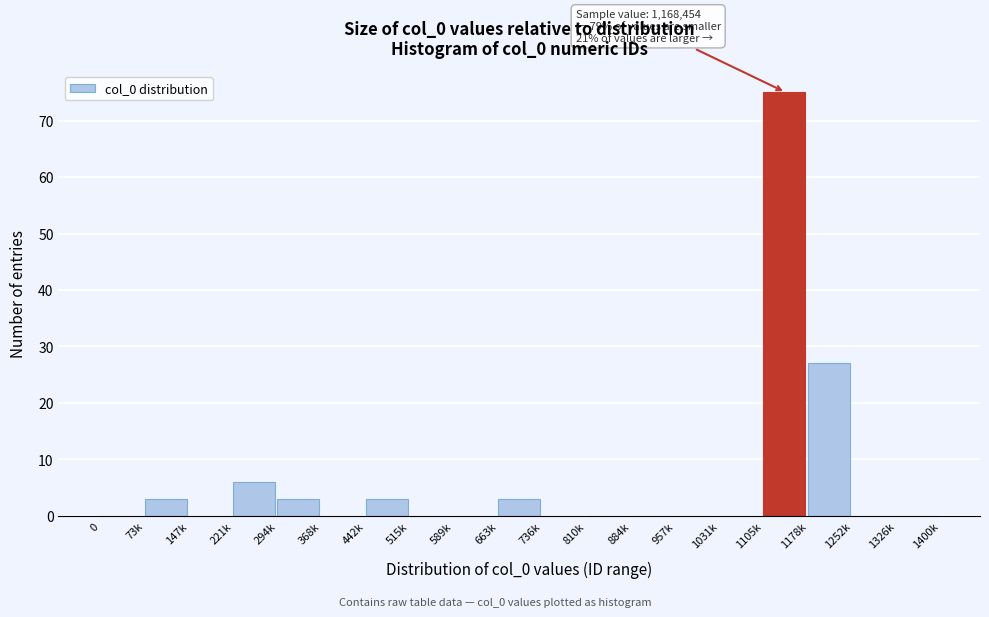

Reading right to left, extract all data points from this chart.

1326k=0	1252k=0	1178k=27	1105k=75	1031k=0	957k=0	884k=0	810k=0	736k=0	663k=3	589k=0	515k=0	442k=3	368k=0	294k=3	221k=6	147k=0	73k=3	0=0